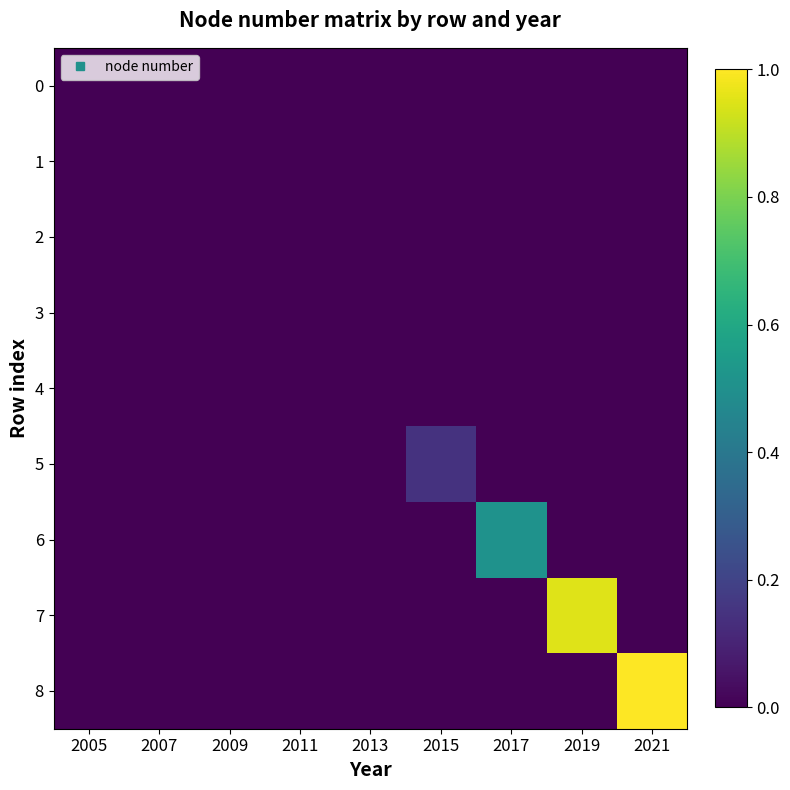

Reading left to right, extract all data points from this chart.

0: 2005=0.0	2007=0.0	2009=0.0	2011=0.0	2013=0.0	2015=0.0	2017=0.0	2019=0.0	2021=0.0
1: 2005=0.0	2007=0.0	2009=0.0	2011=0.0	2013=0.0	2015=0.0	2017=0.0	2019=0.0	2021=0.0
2: 2005=0.0	2007=0.0	2009=0.0	2011=0.0	2013=0.0	2015=0.0	2017=0.0	2019=0.0	2021=0.0
3: 2005=0.0	2007=0.0	2009=0.0	2011=0.0	2013=0.0	2015=0.0	2017=0.0	2019=0.0	2021=0.0
4: 2005=0.0	2007=0.0	2009=0.0	2011=0.0	2013=0.0	2015=0.0	2017=0.0	2019=0.0	2021=0.0
5: 2005=0.0	2007=0.0	2009=0.0	2011=0.0	2013=0.0	2015=0.1	2017=0.0	2019=0.0	2021=0.0
6: 2005=0.0	2007=0.0	2009=0.0	2011=0.0	2013=0.0	2015=0.0	2017=0.5	2019=0.0	2021=0.0
7: 2005=0.0	2007=0.0	2009=0.0	2011=0.0	2013=0.0	2015=0.0	2017=0.0	2019=1.0	2021=0.0
8: 2005=0.0	2007=0.0	2009=0.0	2011=0.0	2013=0.0	2015=0.0	2017=0.0	2019=0.0	2021=1.0